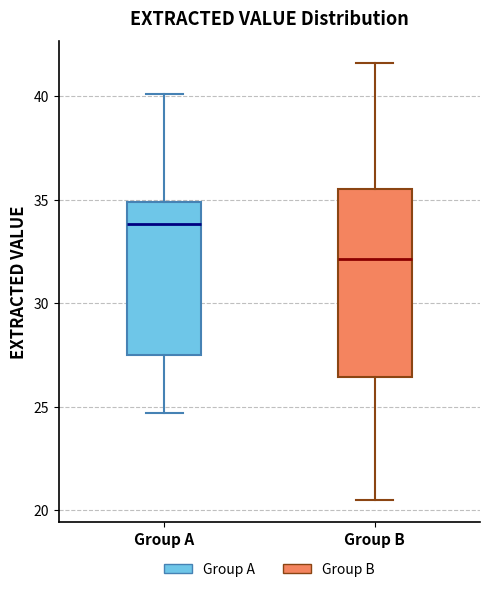

Where does the lower whisker of the box for Group A end on the y-axis? The values are not printed on the chart, so give them approximately, as read against the axis.

24.5